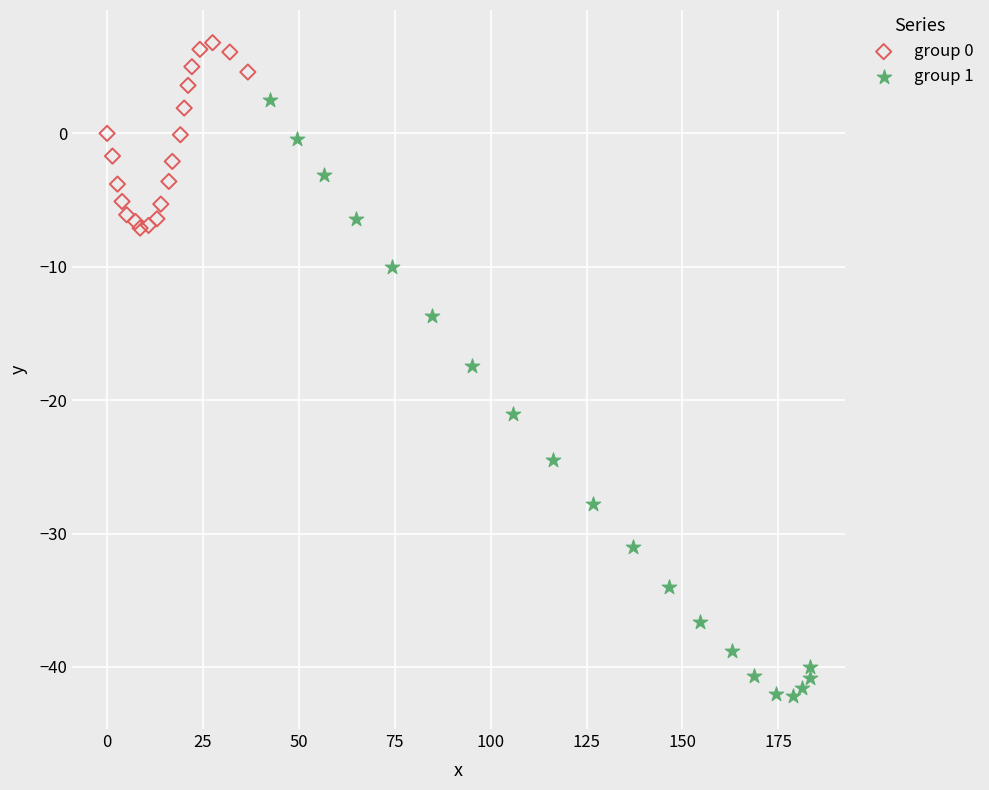

Which series reaches the minimum Y coordinate?

group 1